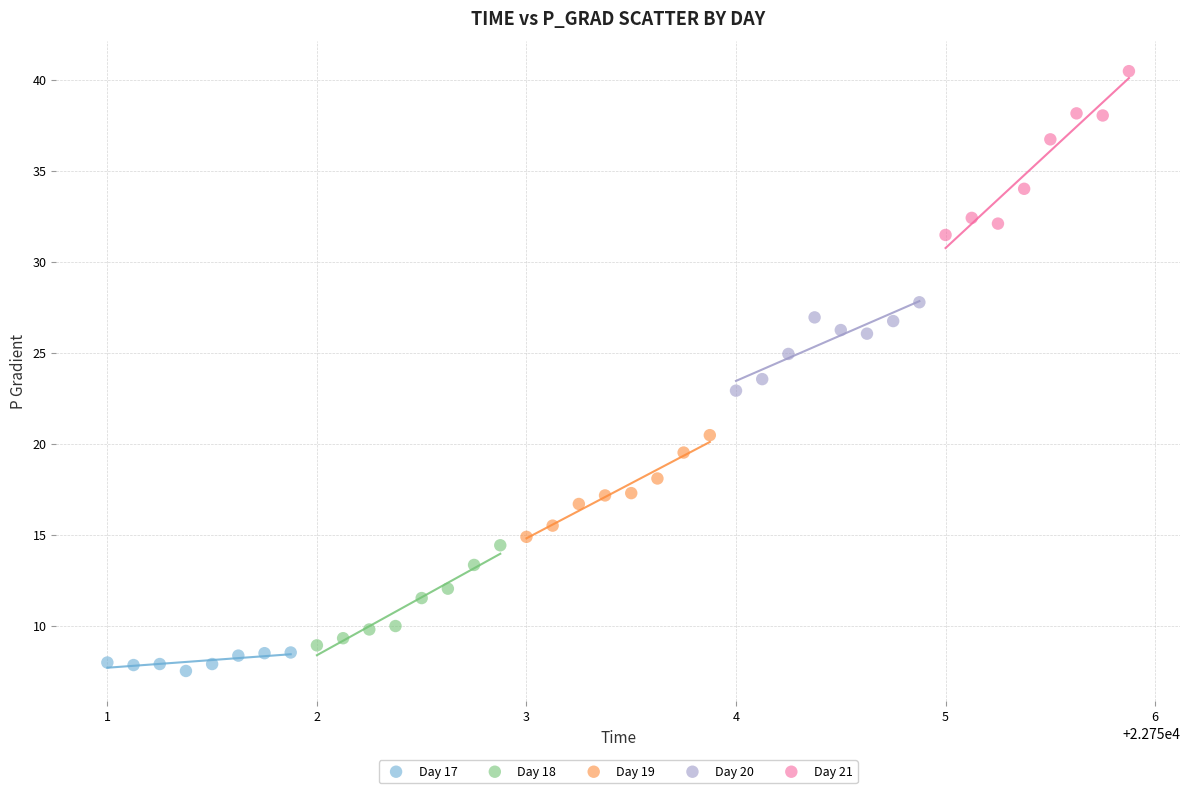

Which series has the widest spread of Y values?

Day 21